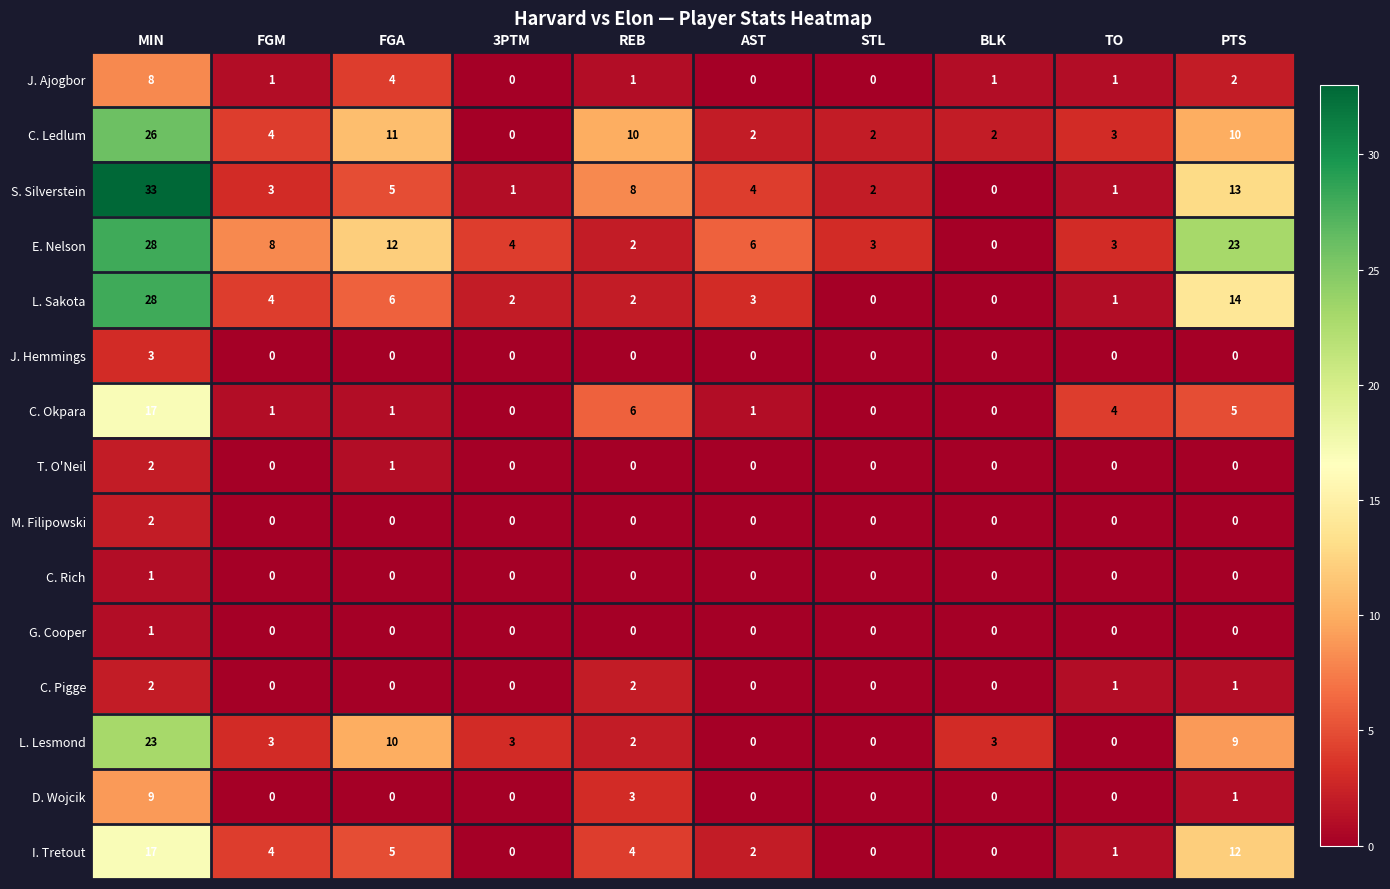

Which series has the widest spread of values?

S. Silverstein